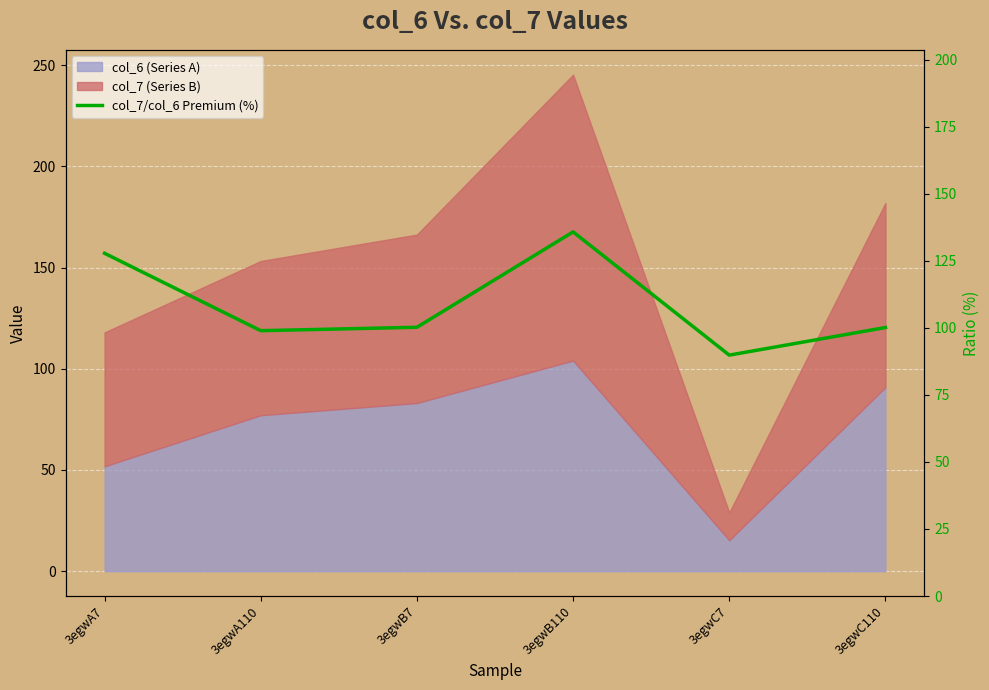

Reading right to left, list all the values displayed in this chart.

100.1	89.8	135.8	100.2	98.9	127.8